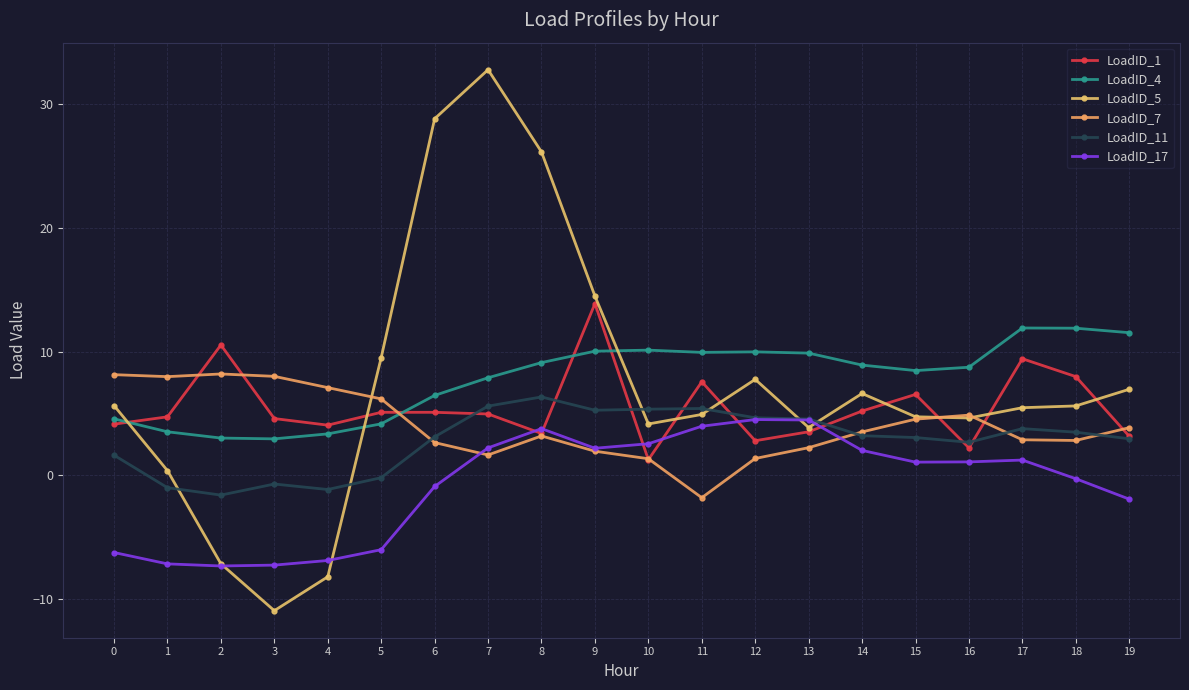

Which series has the widest spread of values?

LoadID_5